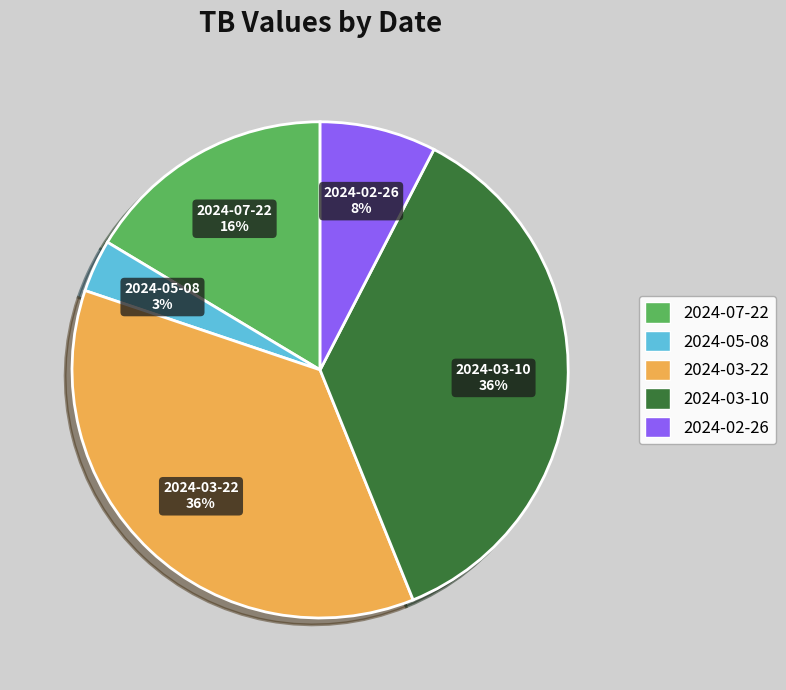

What is the smallest slice in the pie chart?

2024-05-08